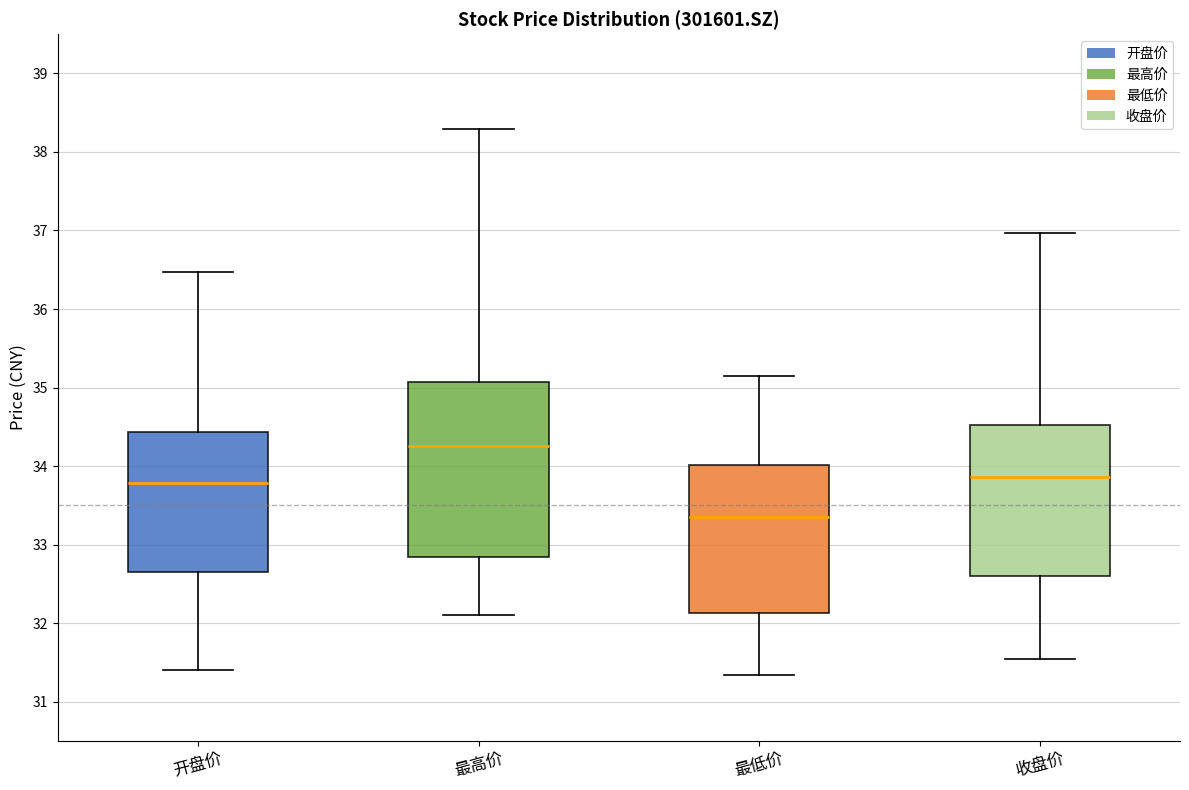

Reading left to right, transcribe this box plot: for each box, give where its median line is, the range the box spans, and where its two whiskers end, as read against the y-axis. The values are not printed on the chart, so give them approximately, as read against the axis.

开盘价: median 33.8, box 32.6 to 34.4, whiskers 31.4 to 36.5
最高价: median 34.3, box 32.8 to 35.1, whiskers 32.1 to 38.3
最低价: median 33.4, box 32.1 to 34.0, whiskers 31.3 to 35.2
收盘价: median 33.9, box 32.6 to 34.5, whiskers 31.5 to 37.0